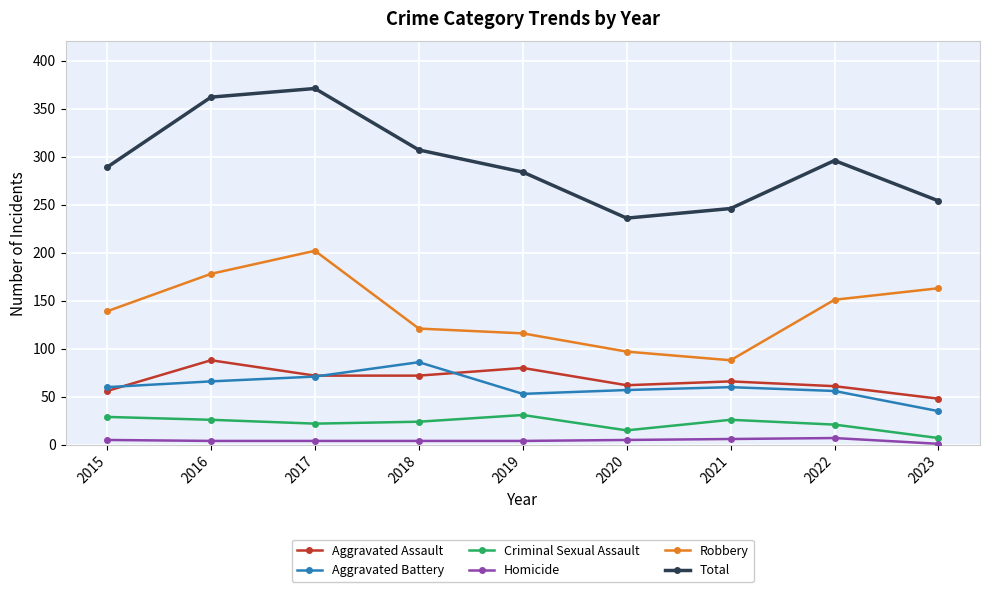

True or false: Criminal Sexual Assault and Total cross at least once.

False